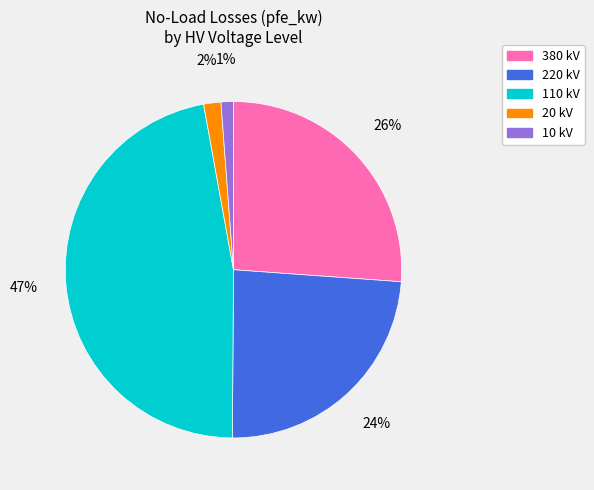

True or false: 110 kV accounts for 47% of the total.

True